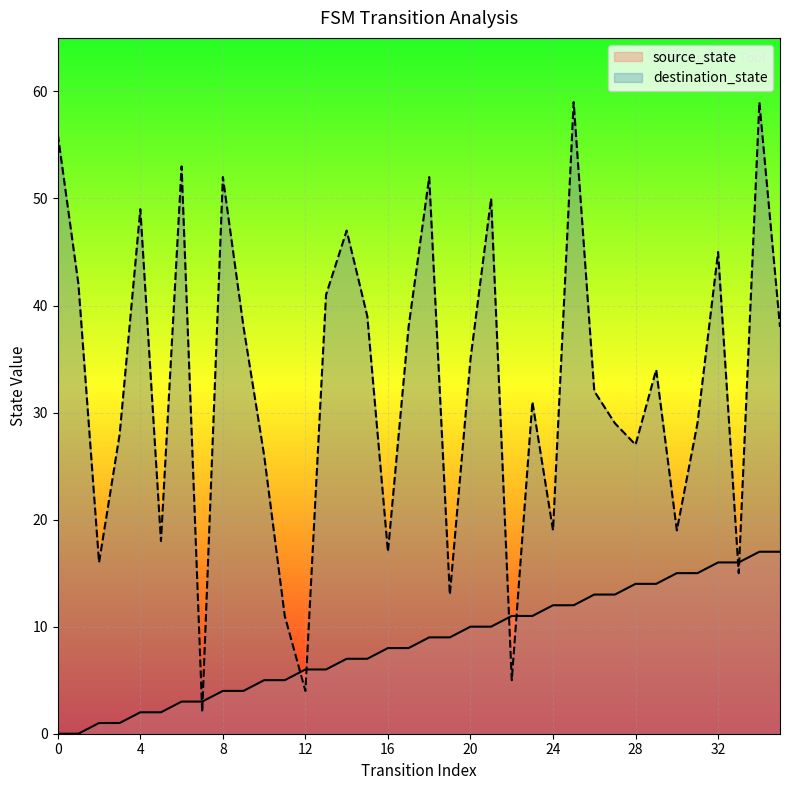

At 29, list the series in order from smallest to largest.

source_state, destination_state